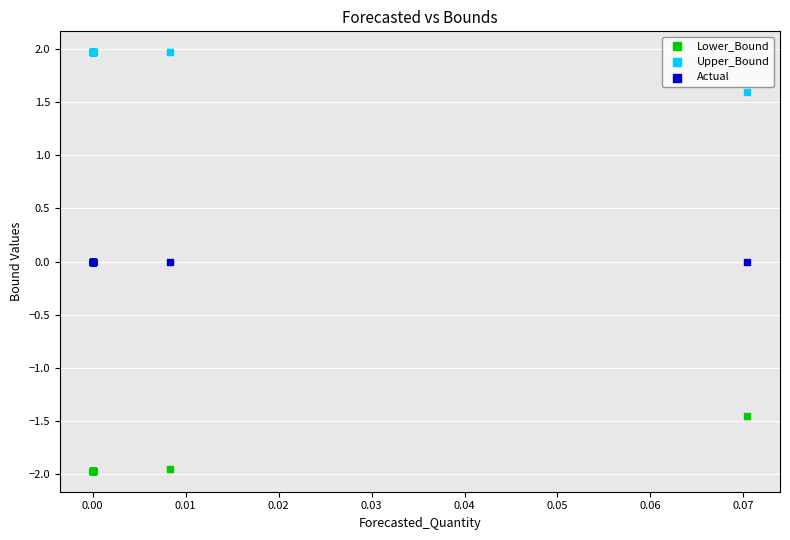

What are all the series names shown in the legend?

Lower_Bound, Upper_Bound, Actual